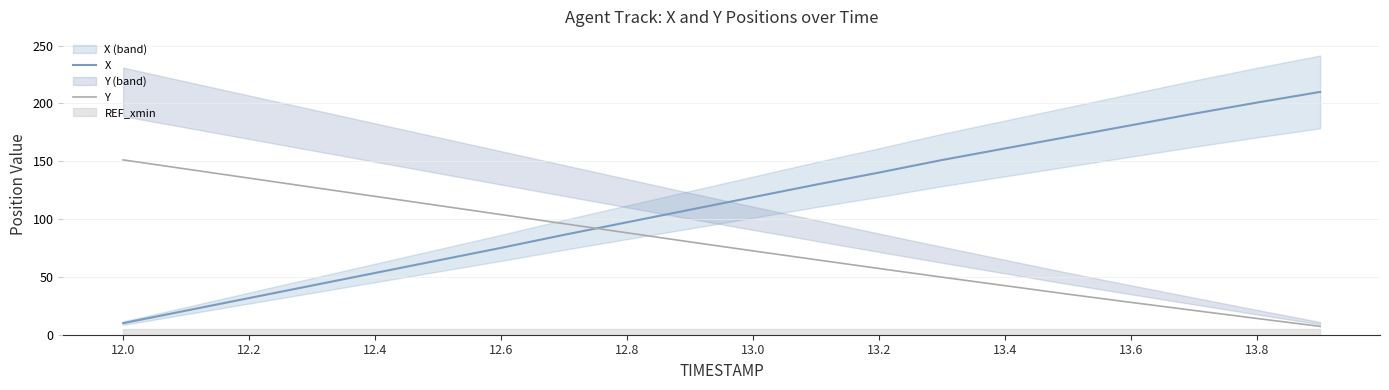

How many lines are shown in the chart?

2